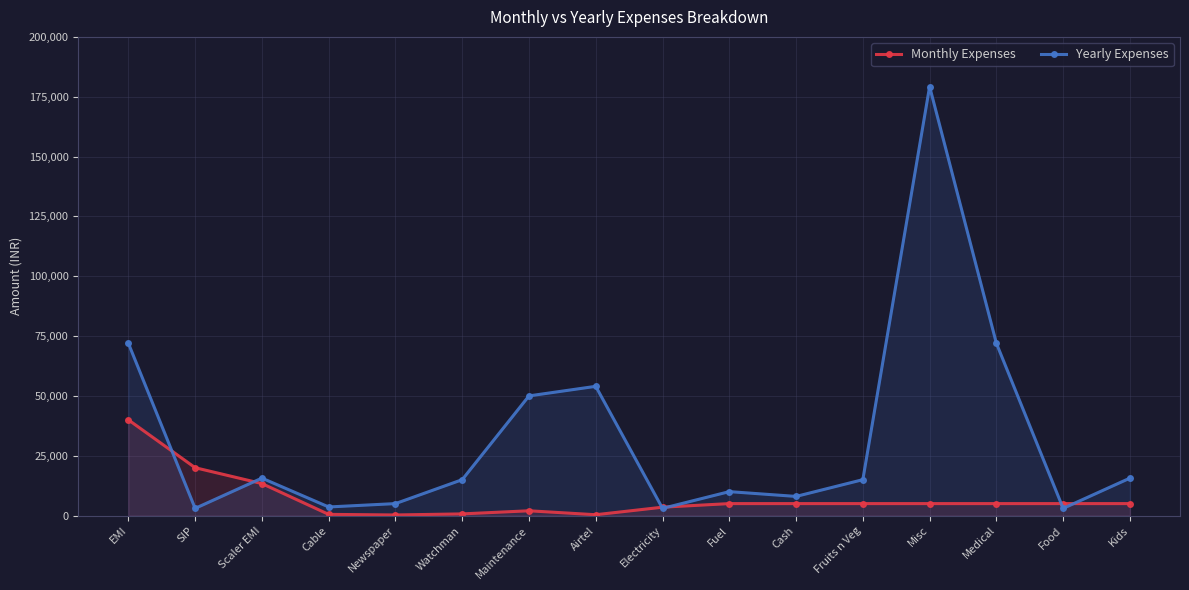

Rank the series by their average value, from lowest to highest.

Monthly Expenses, Yearly Expenses